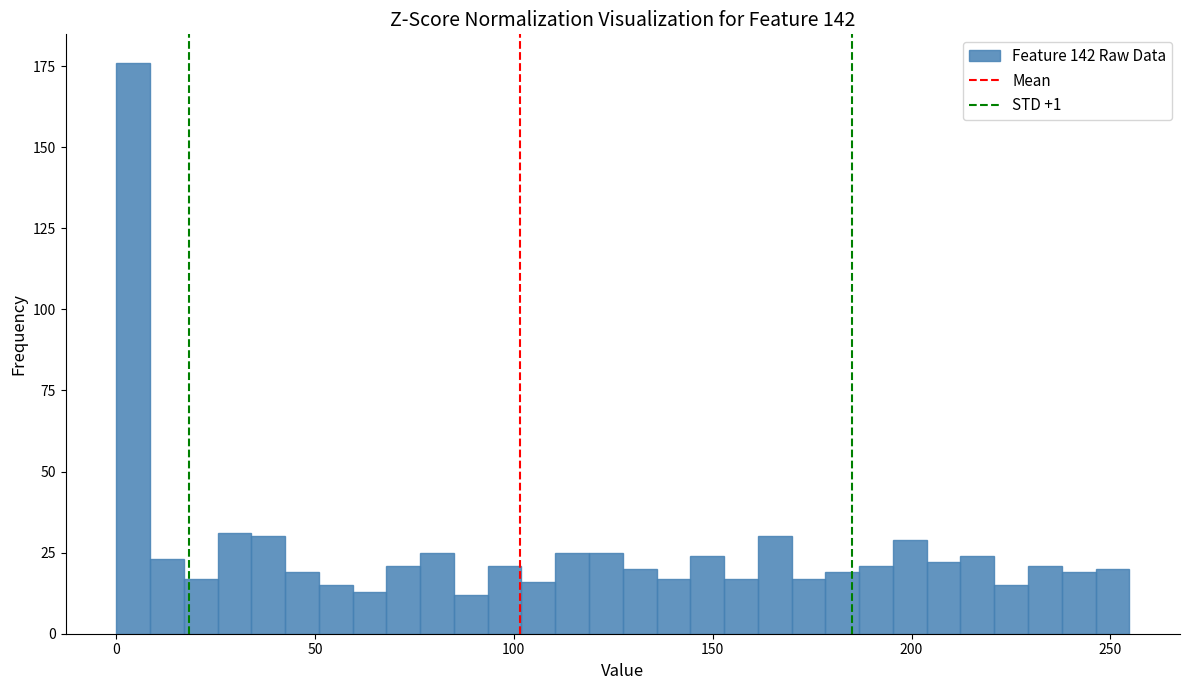

Around what value on the x-axis is the tallest bar? Give the approximate position of its centre, as read against the axis.

5